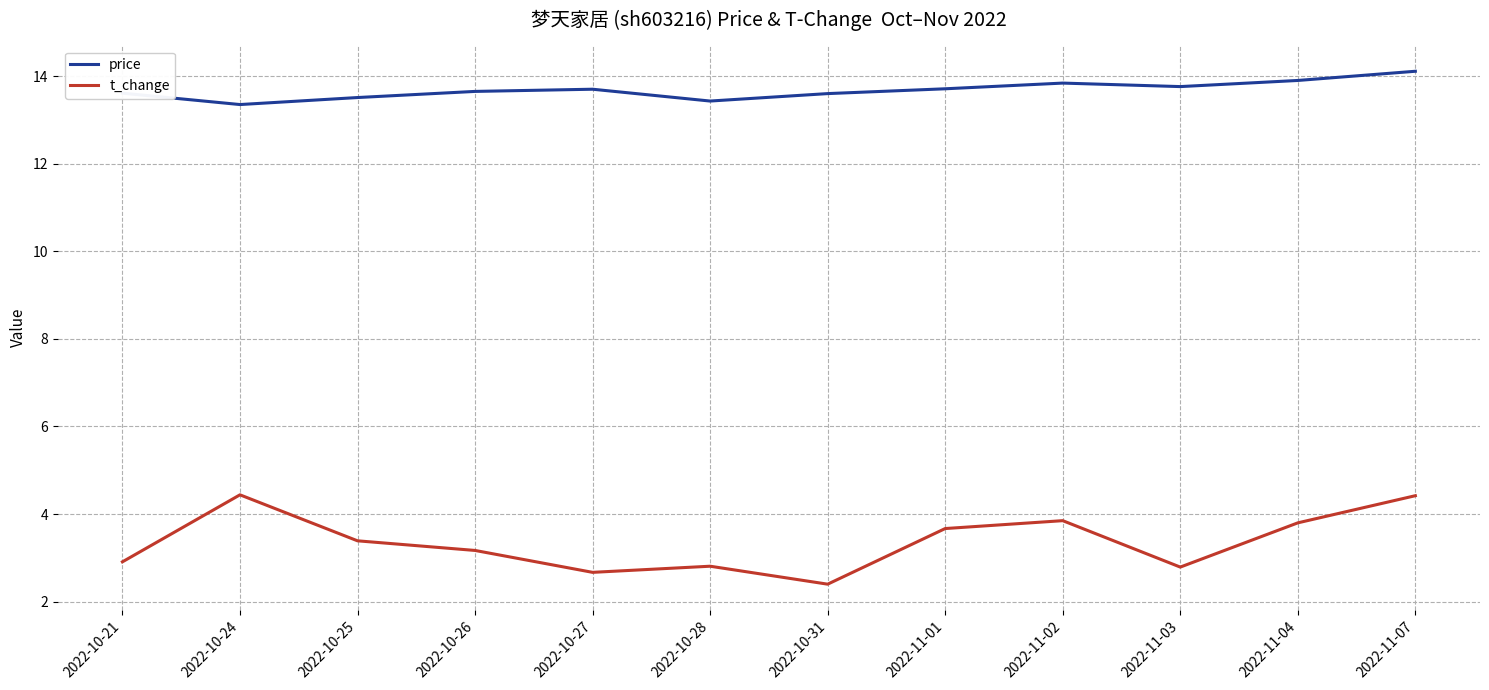

What is the average value of the price series?

13.7